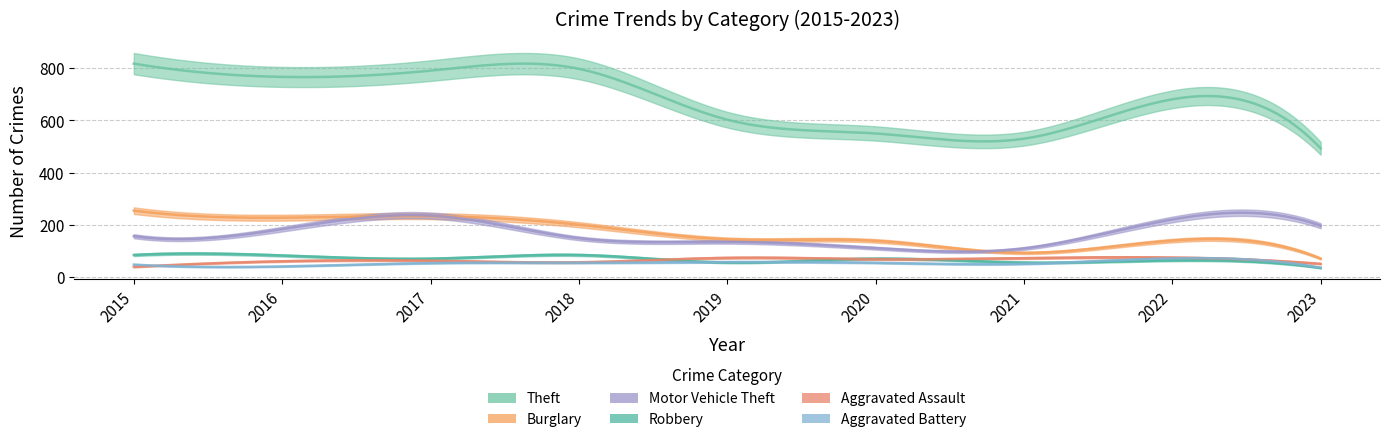

Which category has the highest value across all series?

2015